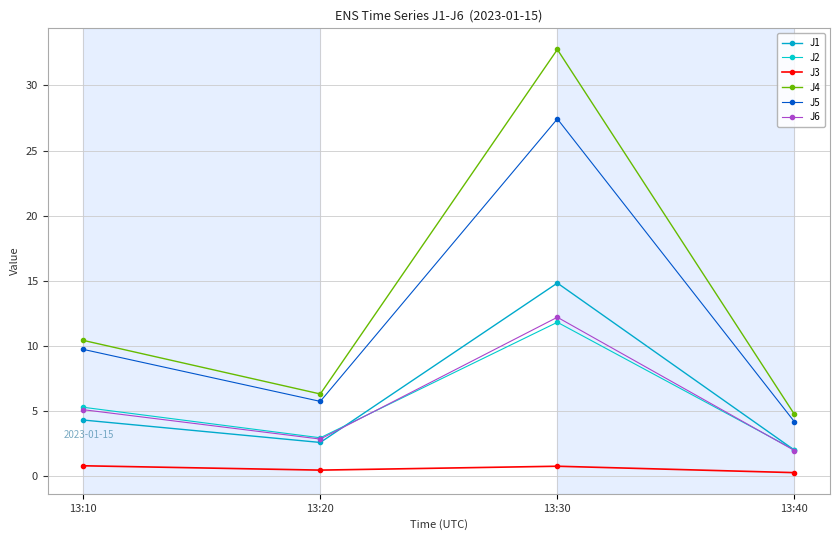

Between 13:20 and 13:40, which series saw the biggest shift?

J5